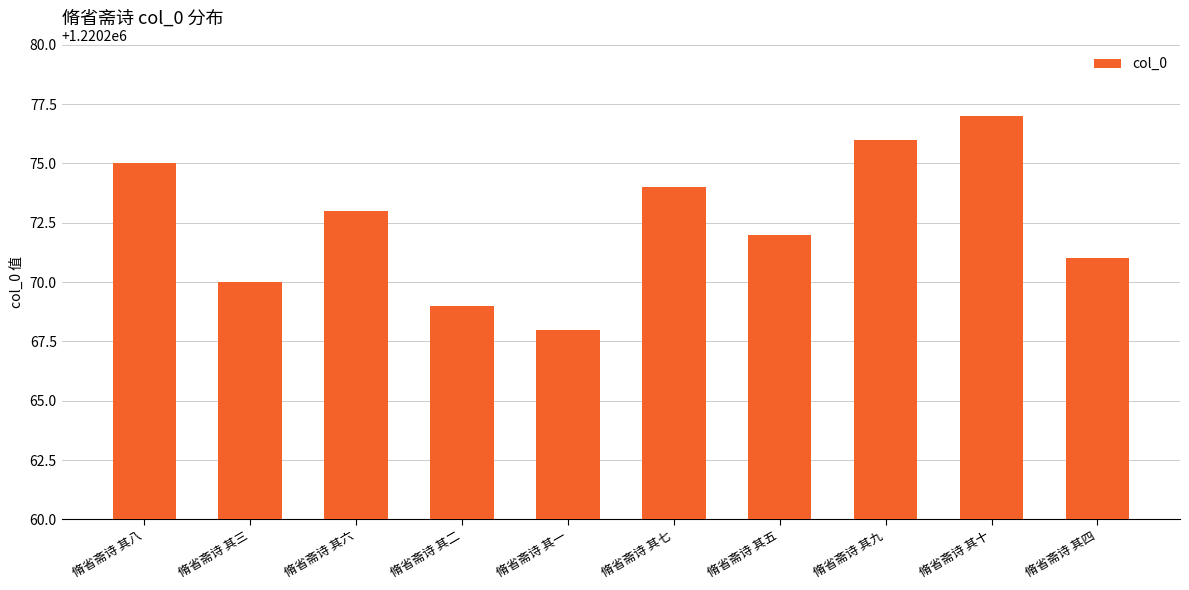

What is the value of the 2nd bar from the left?

1220270